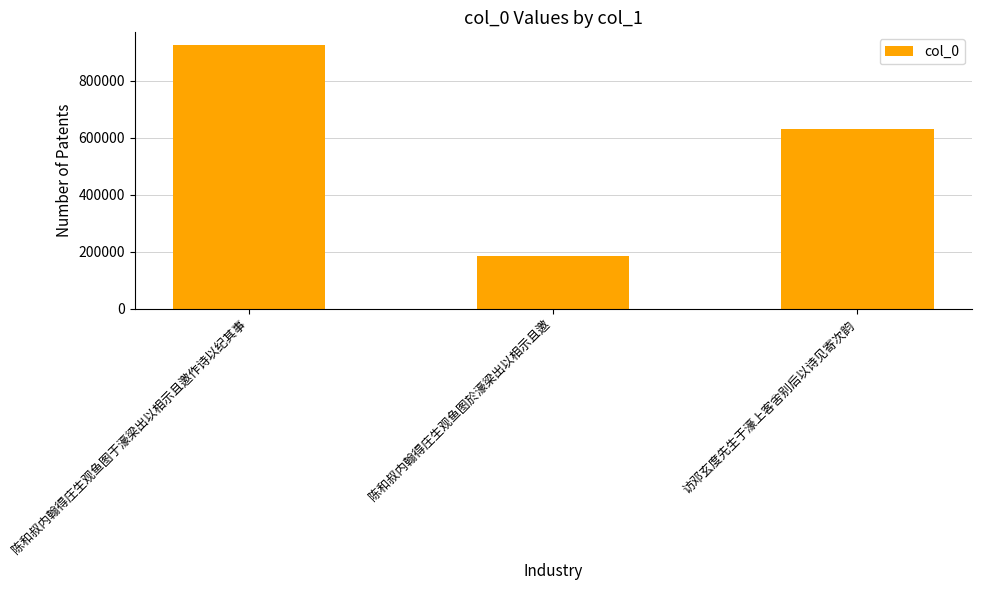

What is the change in value from 陈和叔内翰得庄生观鱼图于濠梁出以相示且邀作诗以纪其事 to 陈和叔内翰得庄生观鱼图於濠梁出以相示且邀?

-739958